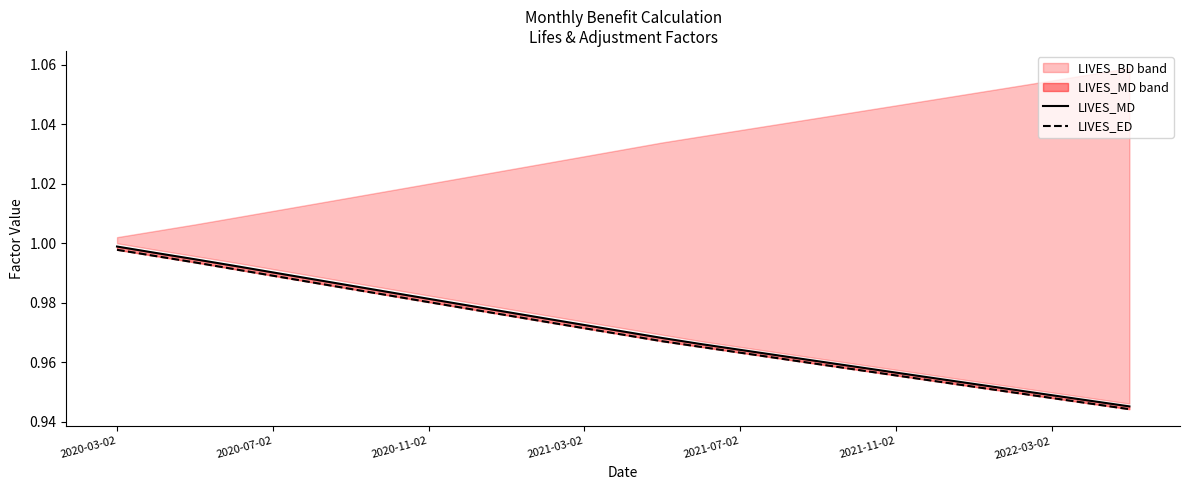

Which series has the largest total across all categories?

LIVES_MD